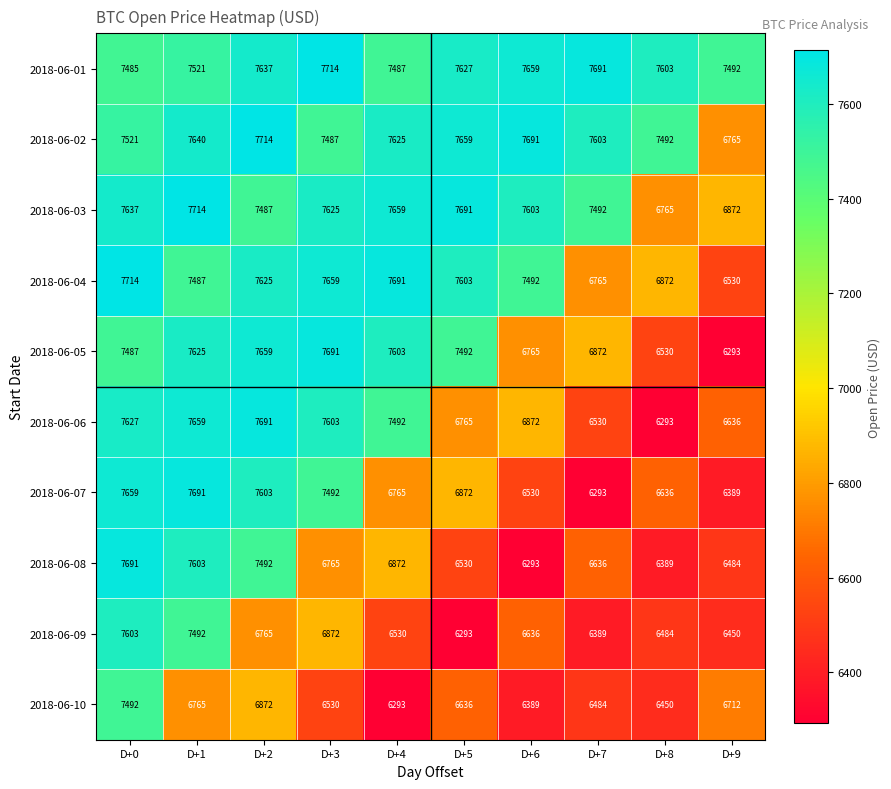

Is it true that 2018-06-04 equals 7492 at D+6?

True